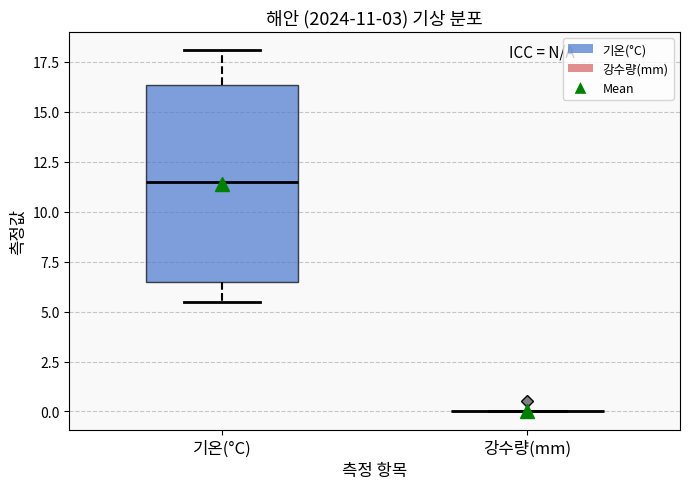

Which box is the tallest, from its lower edge to its upper edge?

기온(°C)